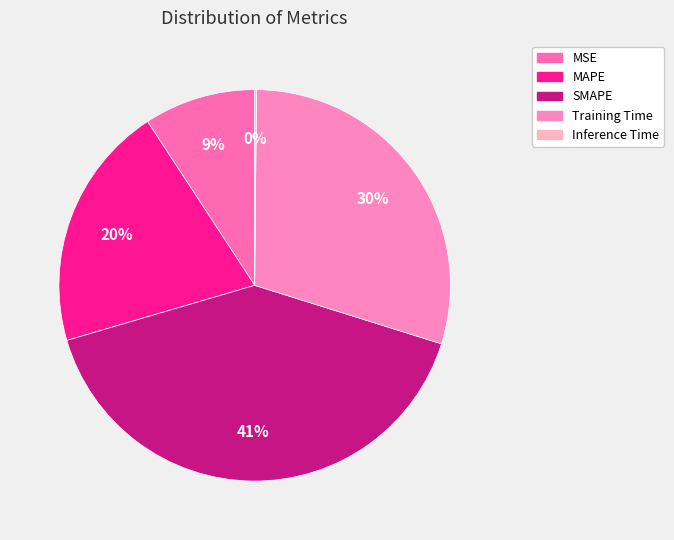

To the nearest percent, what is the combined percentage of SMAPE and MAPE?

61%